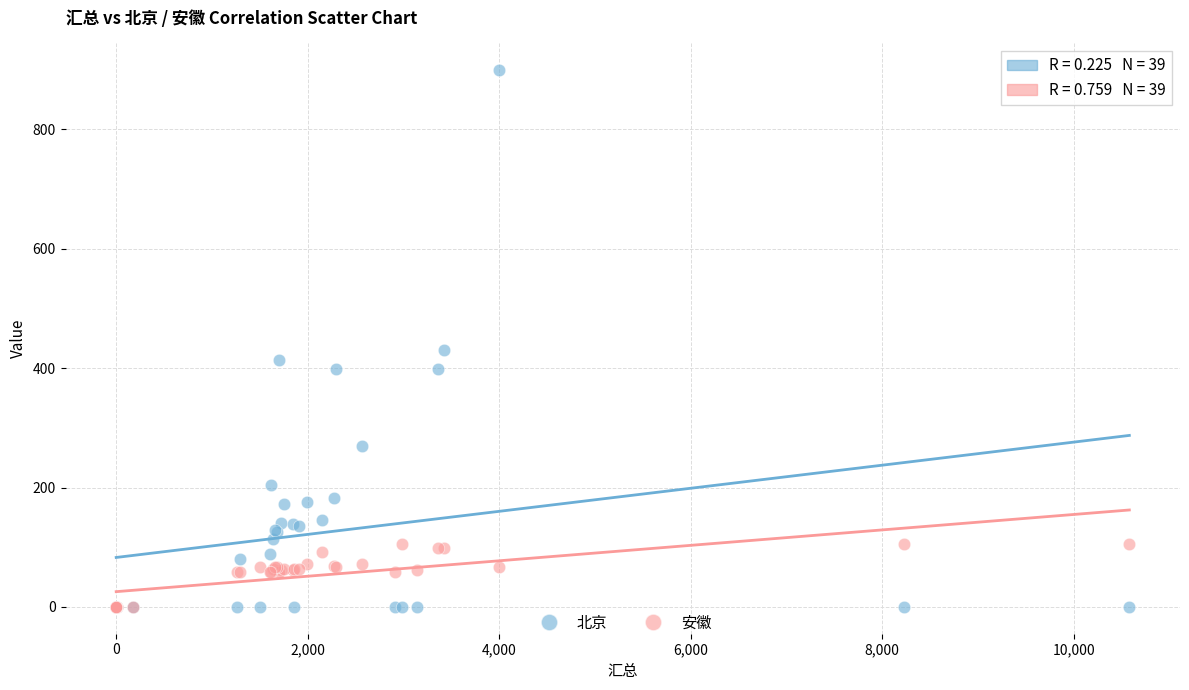

Across all series, what Y value is closest to 449?

430